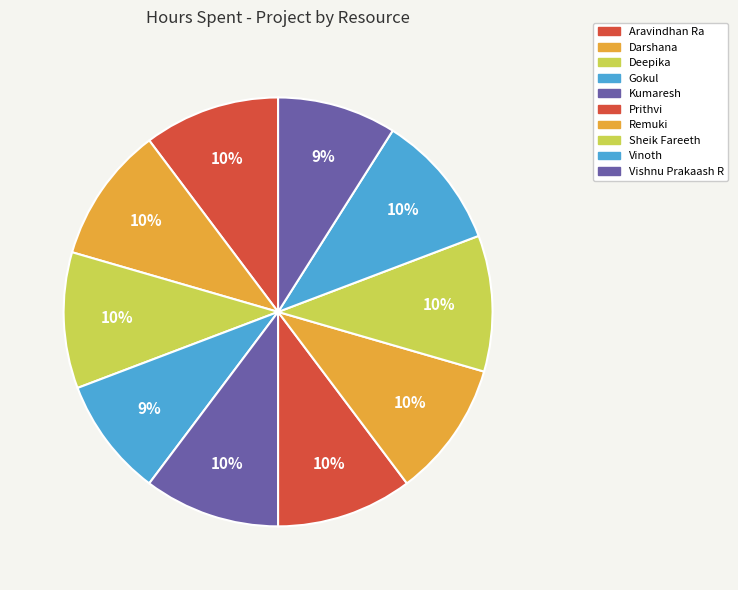

Rank the categories by value from lowest to highest.

Gokul, Vishnu Prakaash R, Aravindhan Ra, Darshana, Deepika, Kumaresh, Prithvi, Remuki, Sheik Fareeth, Vinoth